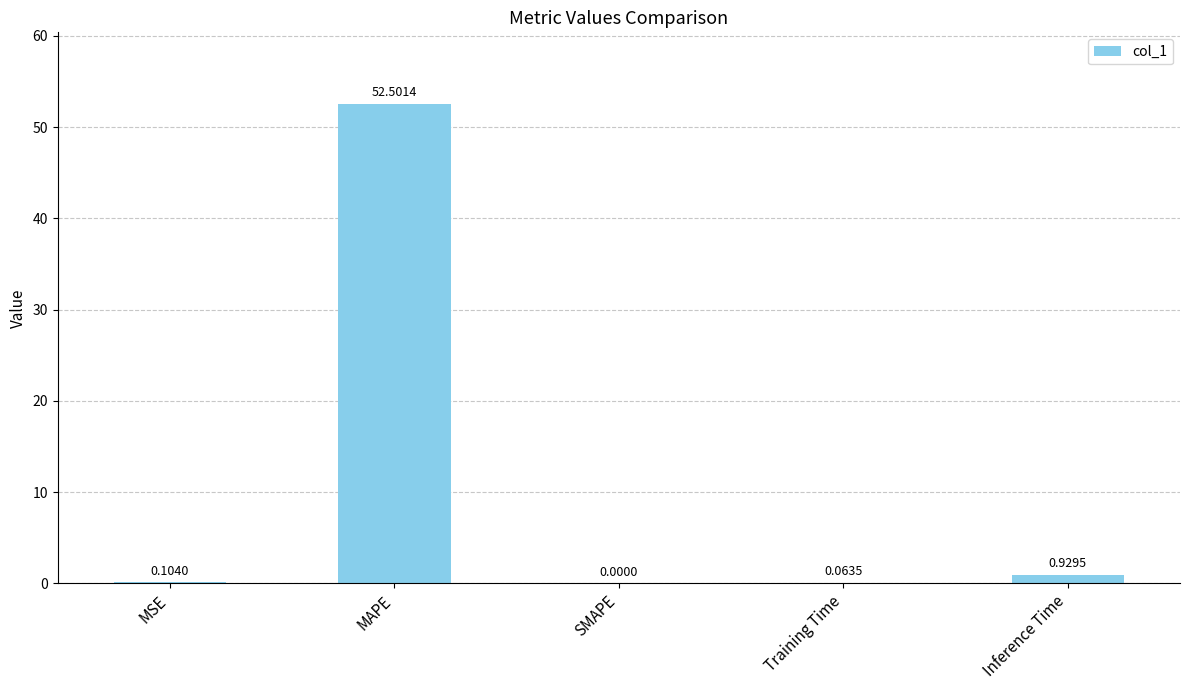

Which label corresponds to the largest value in the chart?

MAPE